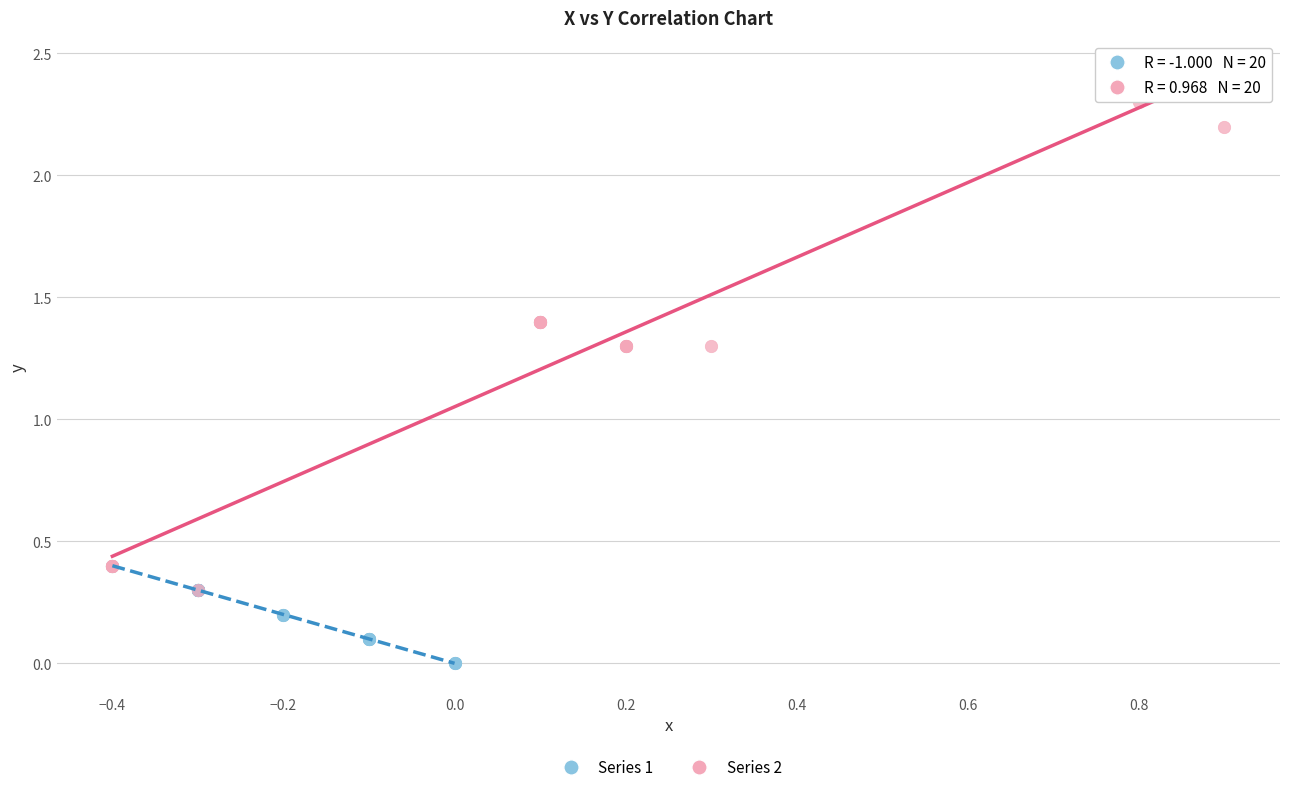

What are all the series names shown in the legend?

Series 1, Series 2